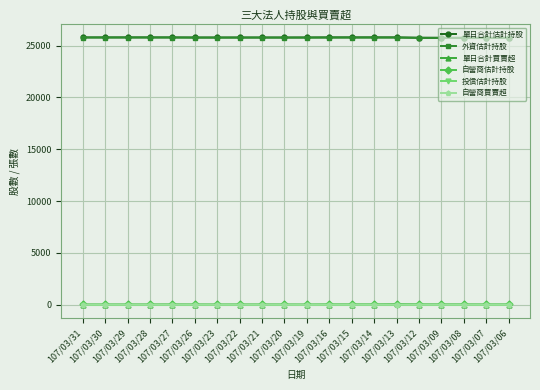

What are all the series names shown in the legend?

單日合計估計持股, 外資估計持股, 單日合計買賣超, 自營商估計持股, 投信估計持股, 自營商買賣超